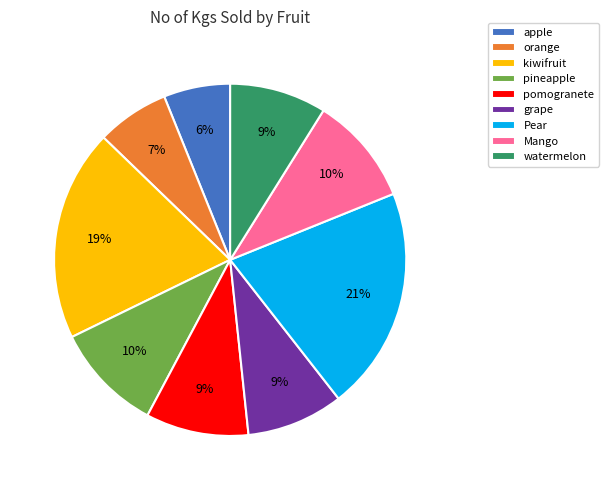

True or false: pomogranete accounts for 9% of the total.

True